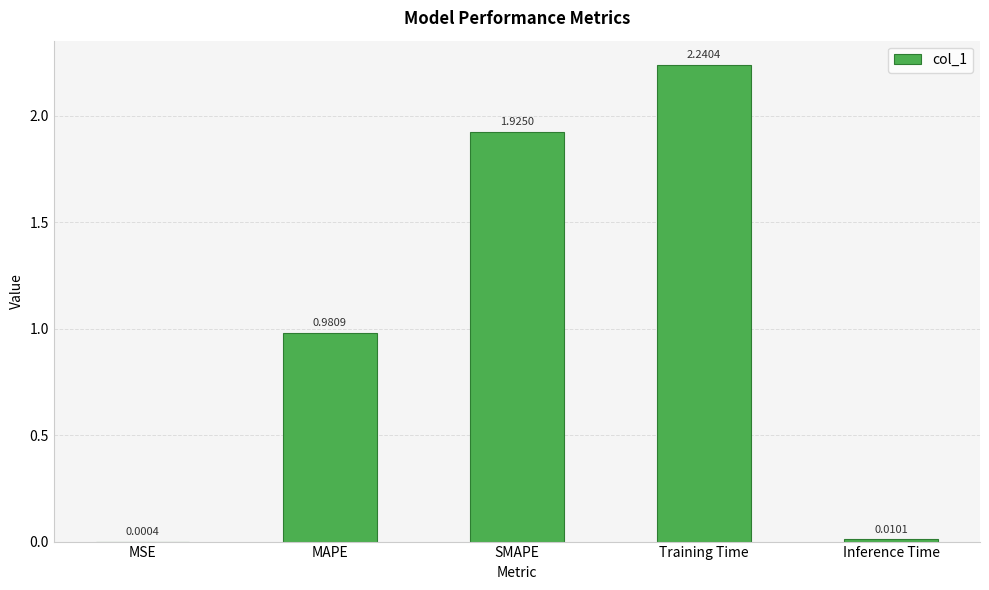

What is the sum of all values?

5.2